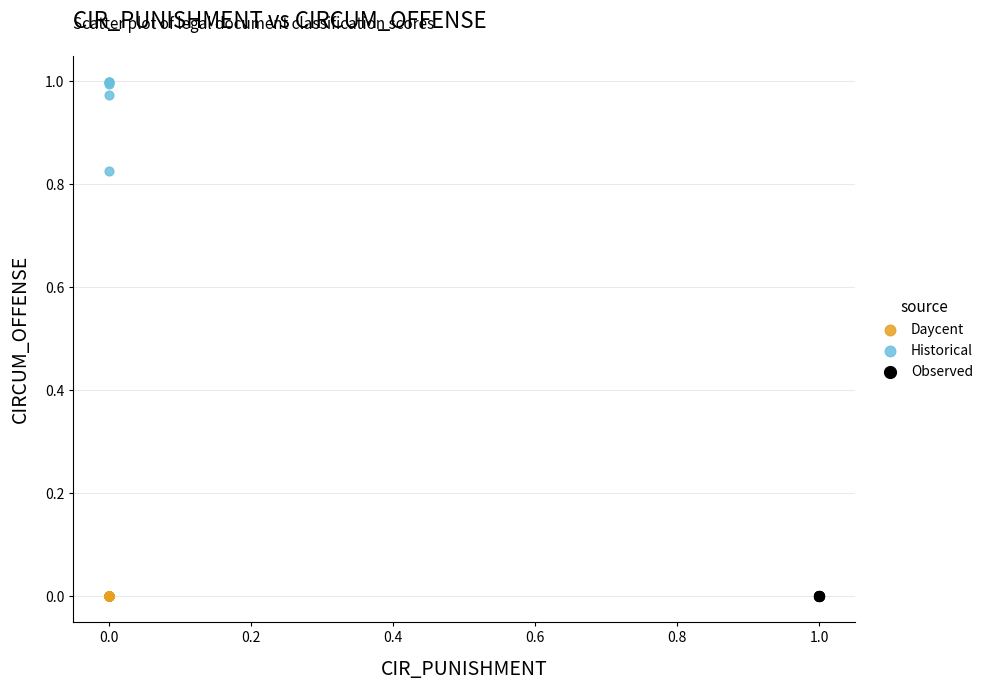

Which series reaches the maximum Y coordinate?

Historical